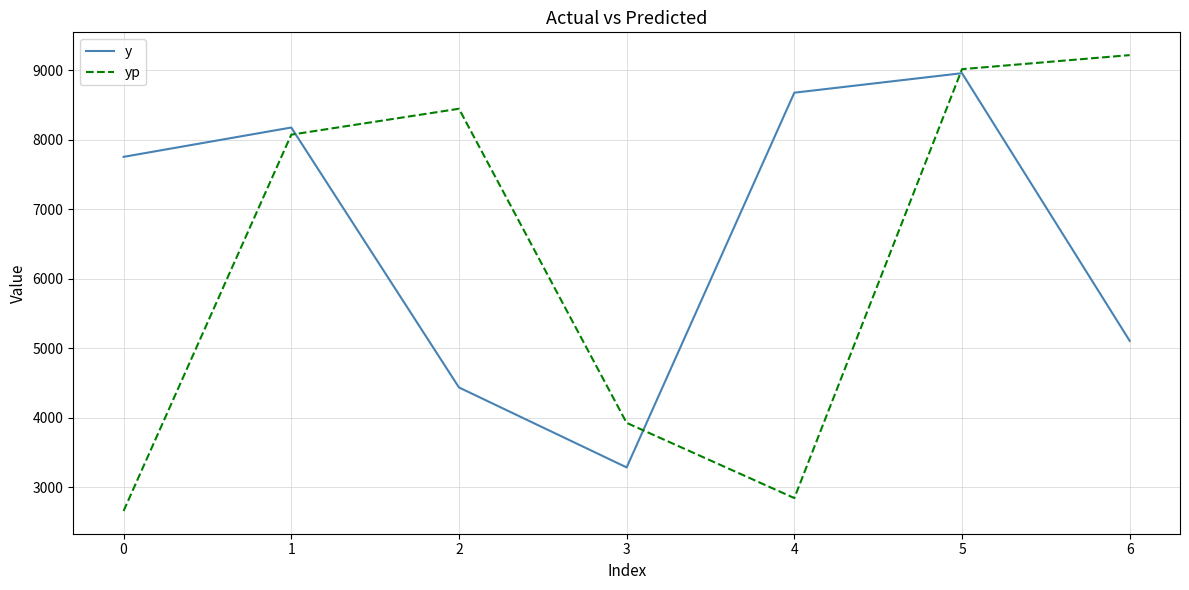

Which series ends up on top after the final intersection of y and yp?

yp